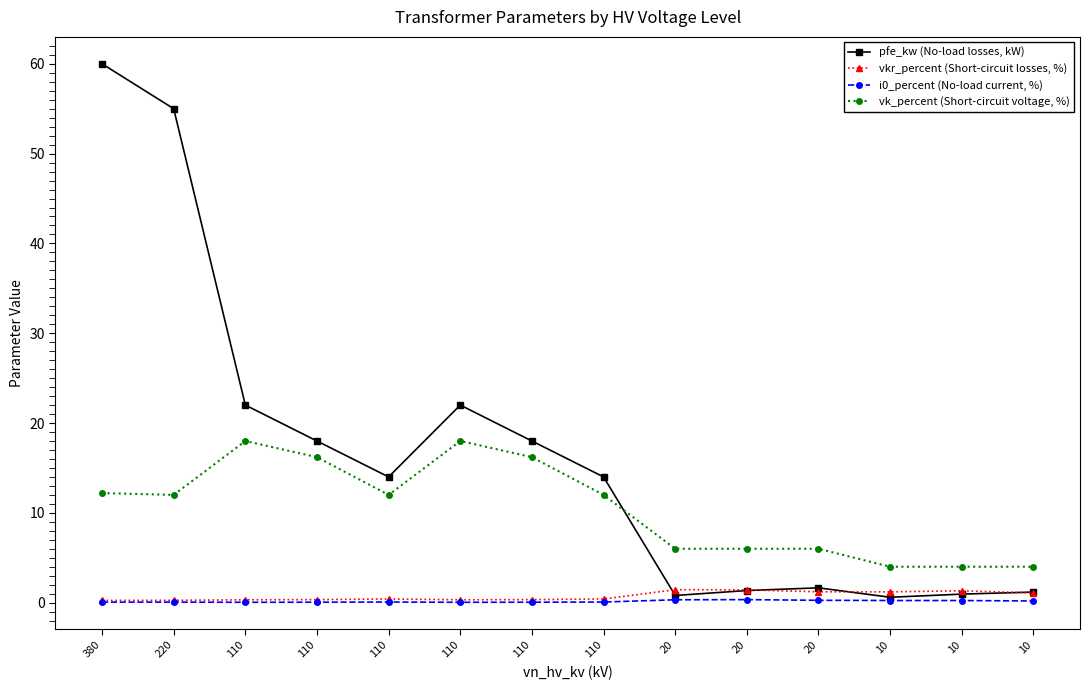

Does the chart have visible grid lines?

No